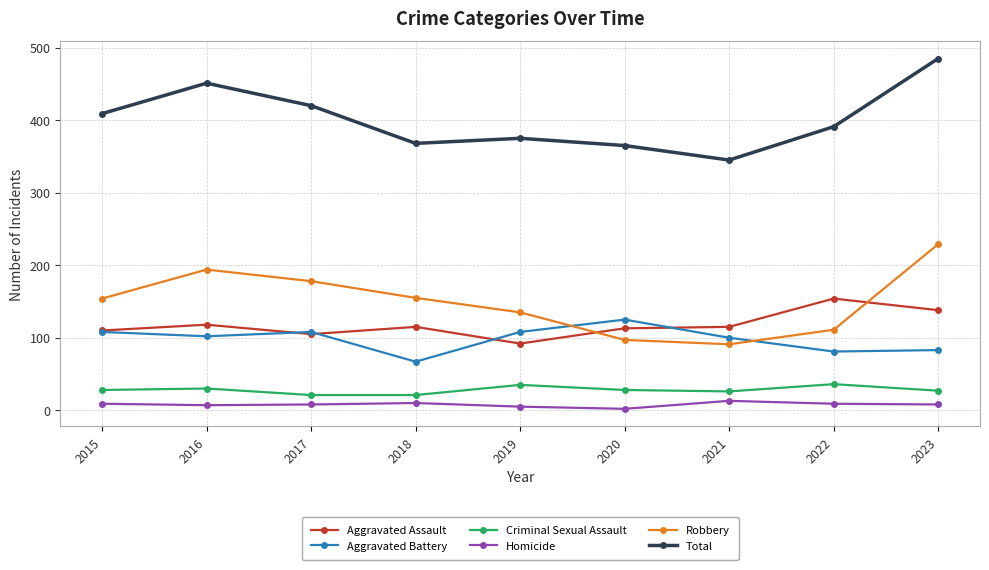

What is the difference between the second highest and second lowest values in the Homicide series?

5